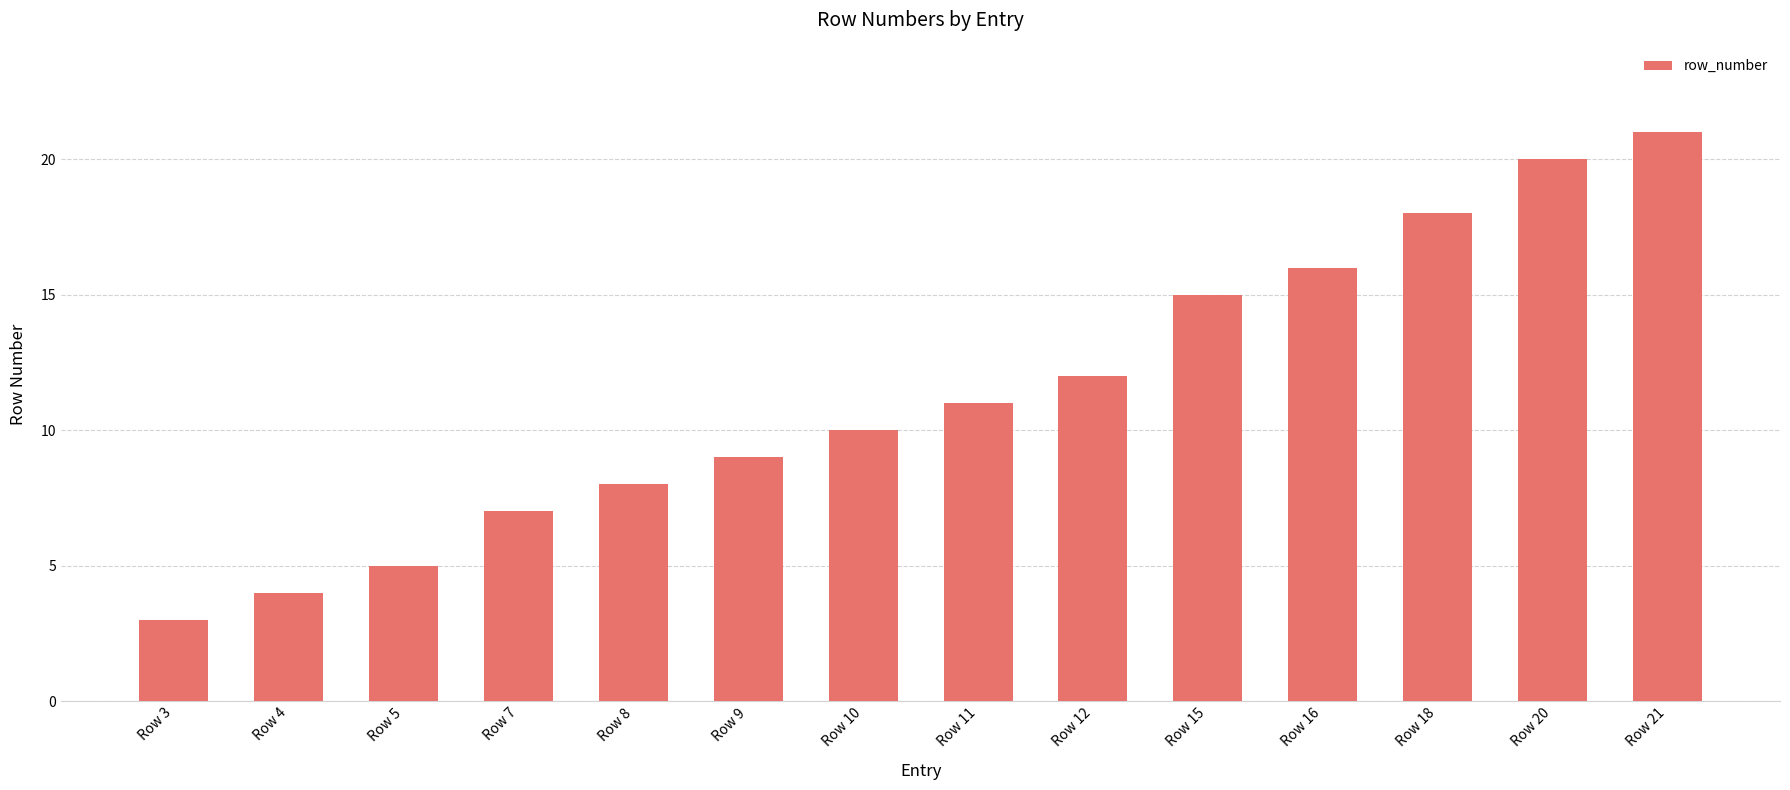

What is the ratio of the value at Row 18 to the value at Row 15?

1.2